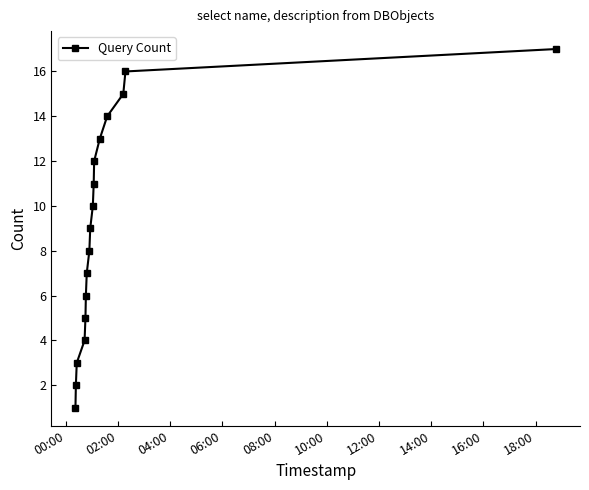

What is the greatest value displayed?

17